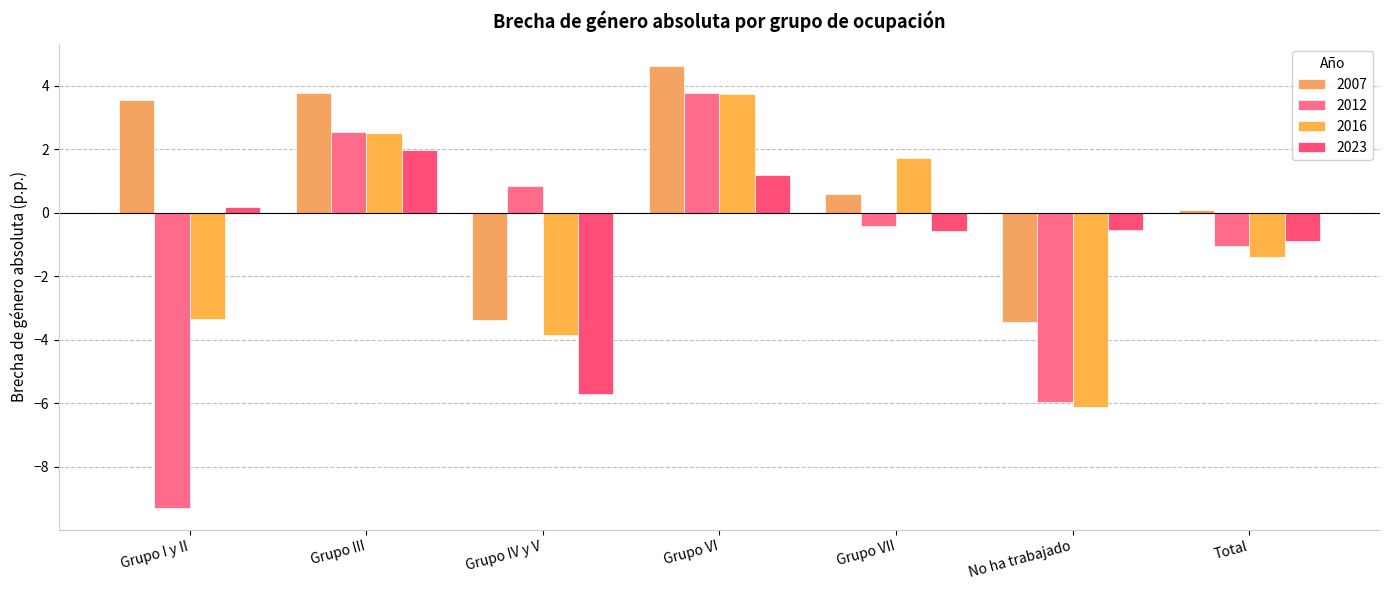

How many series are shown in this chart?

4